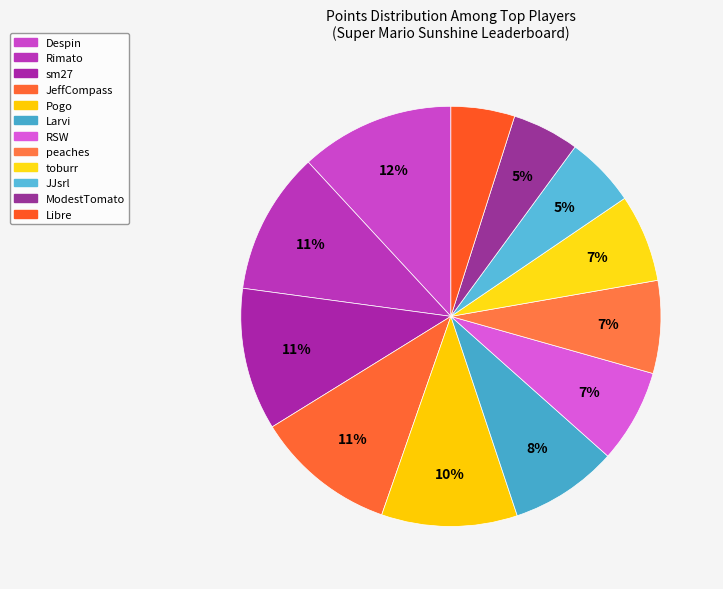

Is there any slice that represents more than half of the pie?

No